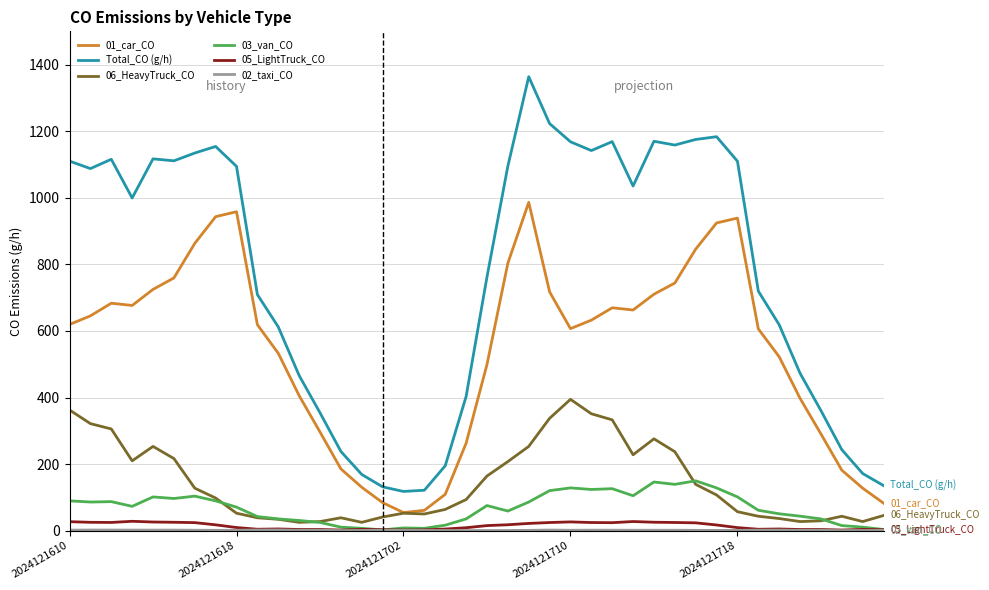

Which series has the largest range (max minus min)?

Total_CO (g/h)